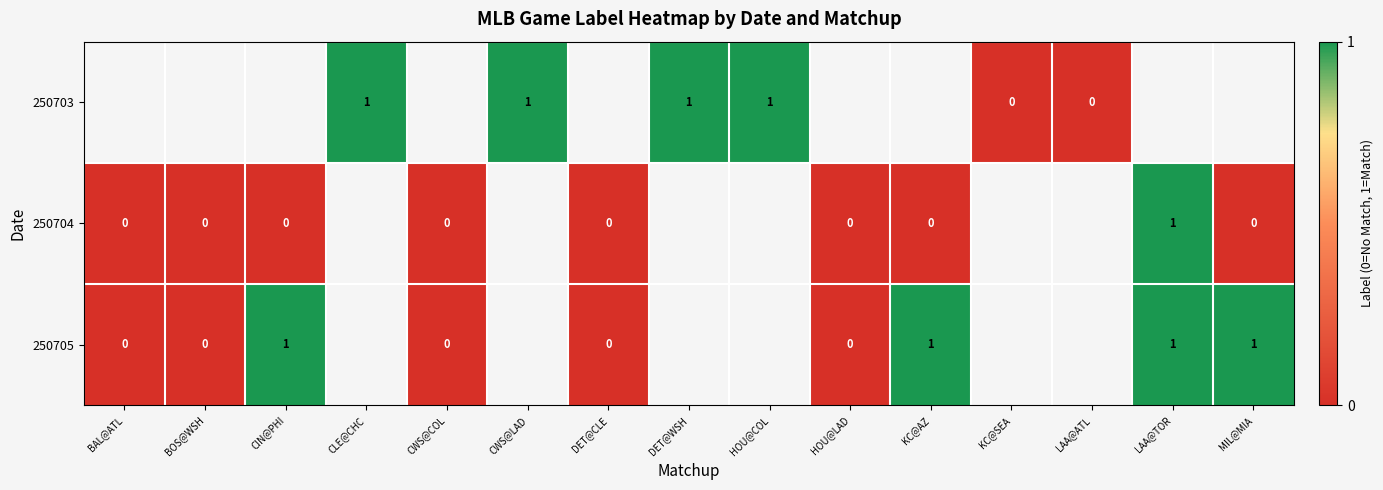

Between KC@AZ and CIN@PHI, which is larger?

CIN@PHI